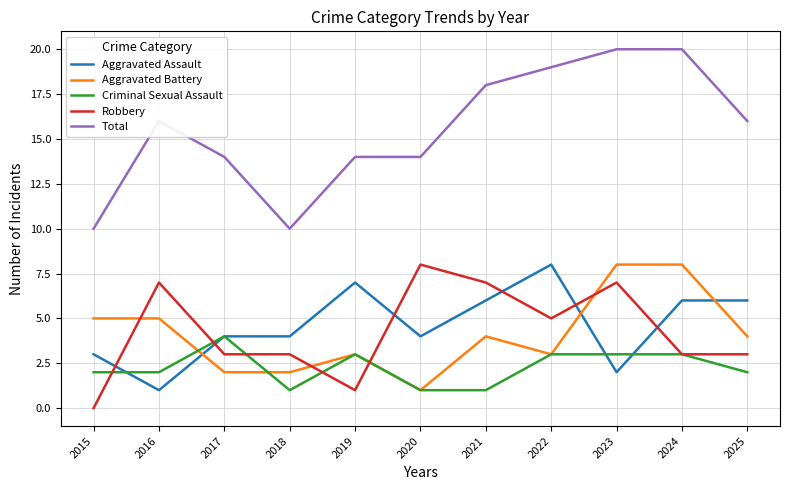

Which series has the largest range (max minus min)?

Total